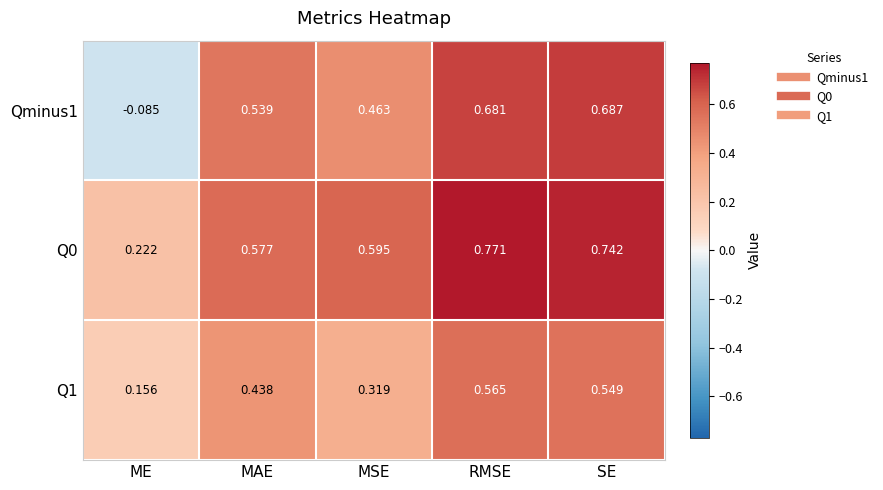

At which label does Q1 reach its minimum?

ME